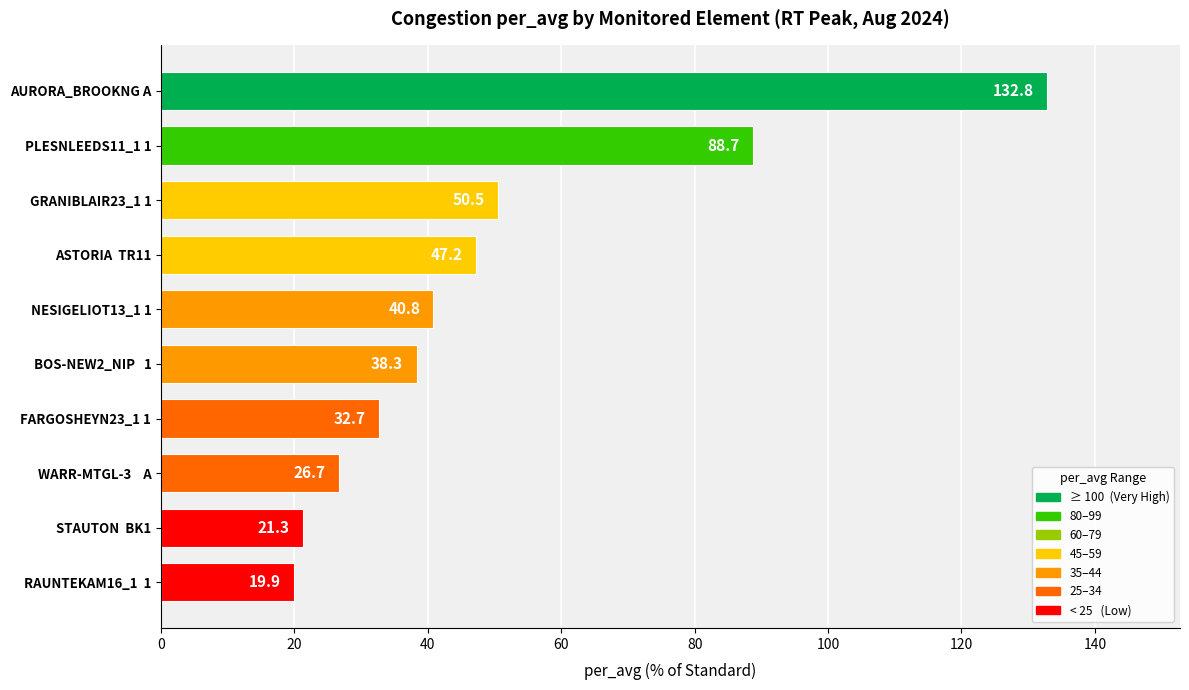

At which label is the value closest to 76?

PLESNLEEDS11_1 1